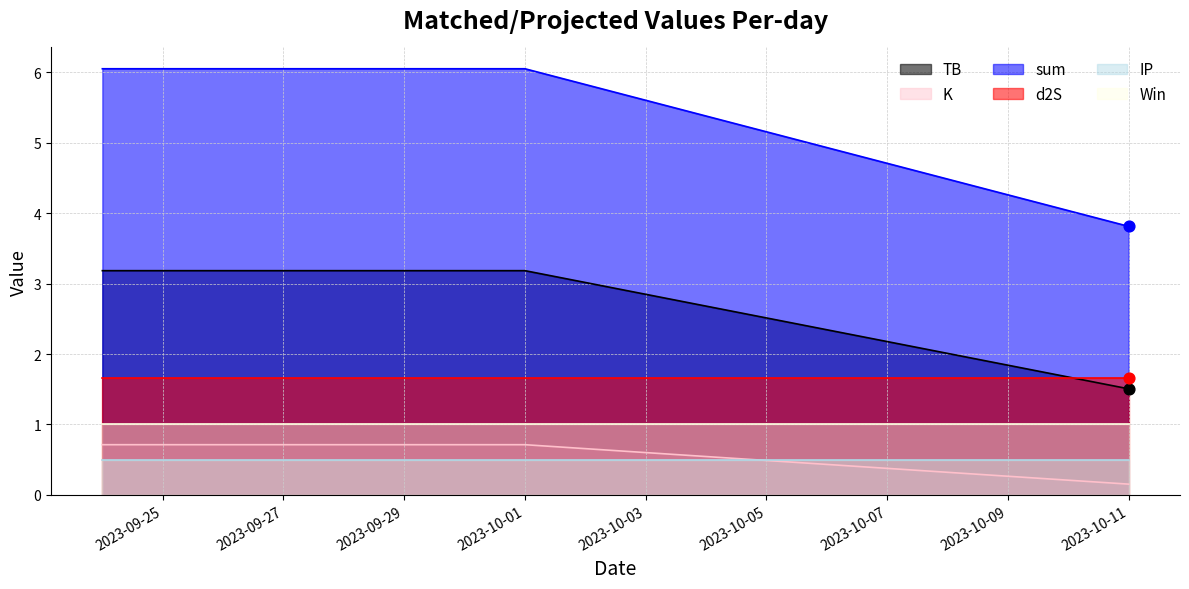

Which series contains the highest Y value?

sum